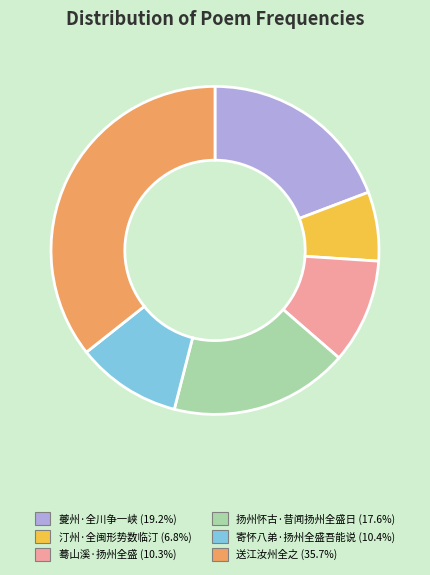

Is it true that 汀州·全闽形势数临汀 is 7% of the pie?

True